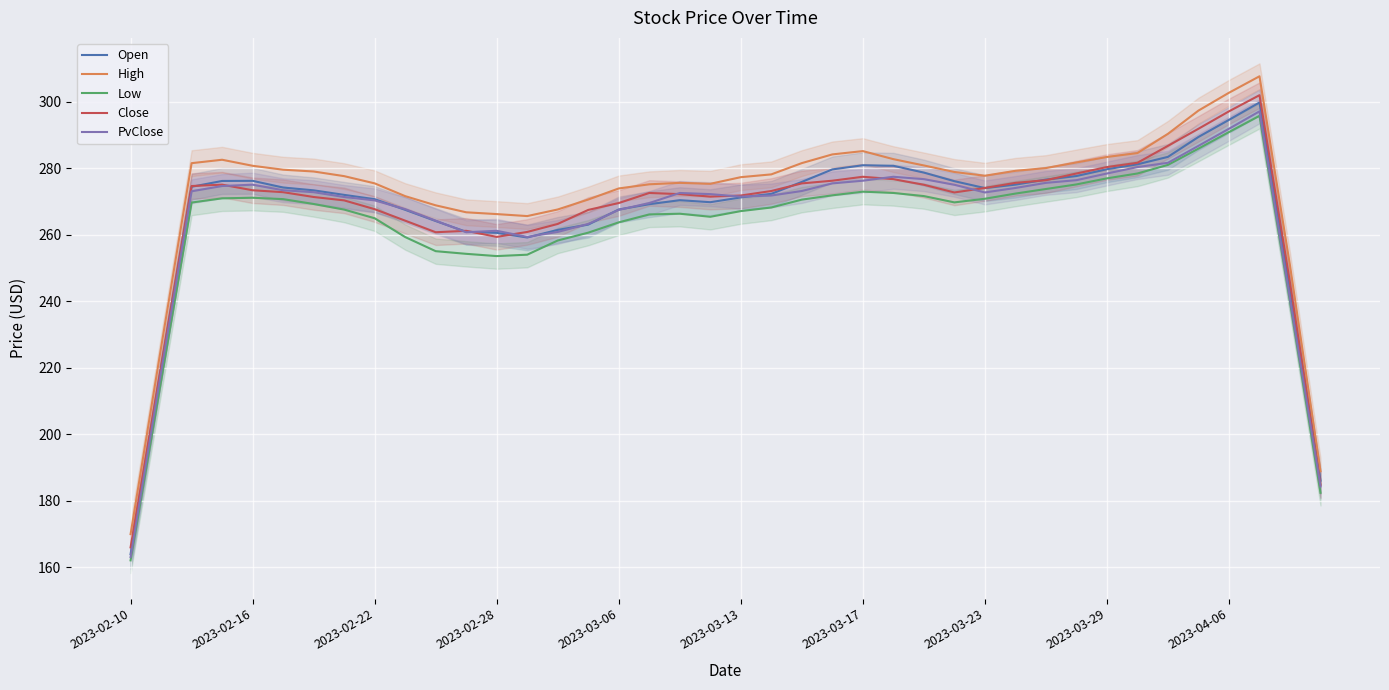

True or false: Low and High cross at least once.

False